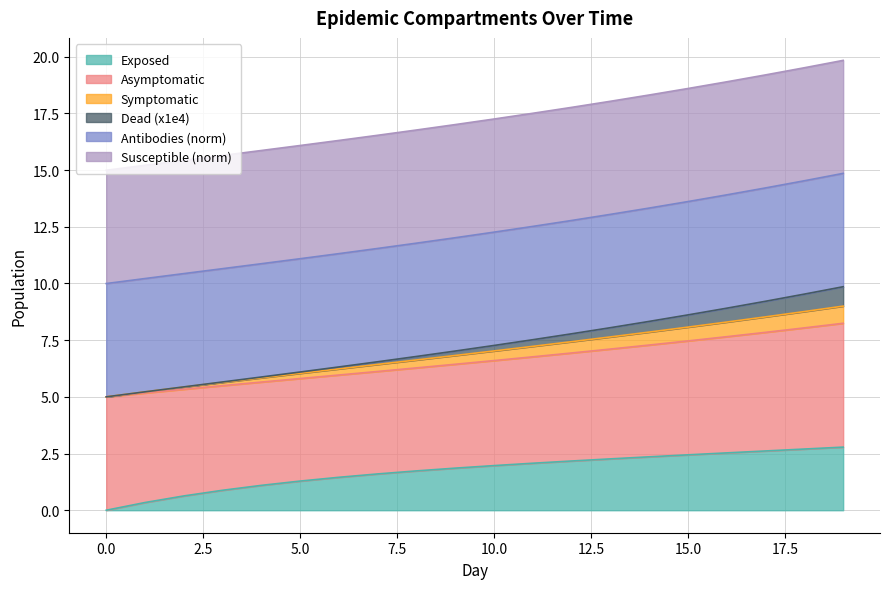

Is the value of Antibodies at 0 greater than the value of Exposed at 14?

Yes